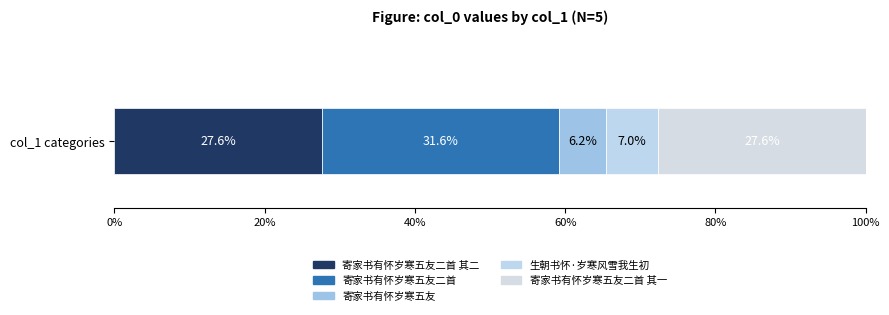

How many data points does each series have?

1